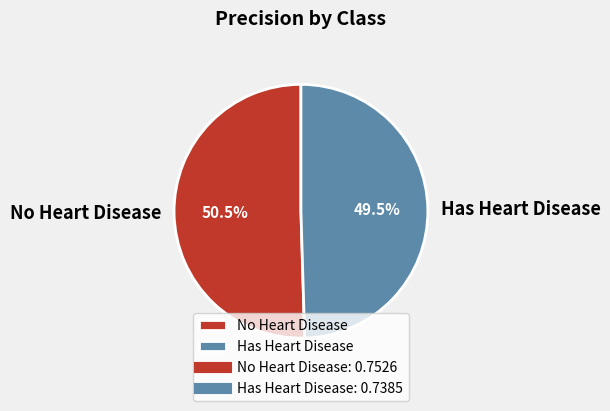

Which category has the biggest portion of the pie?

No Heart Disease